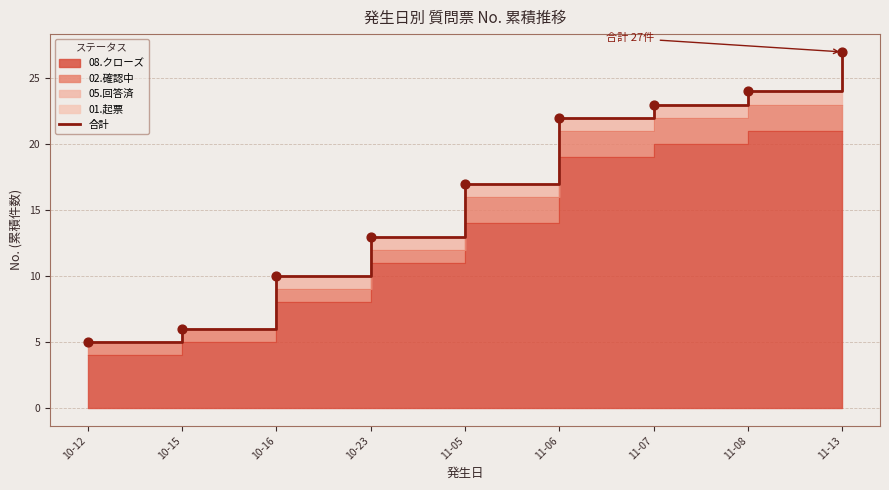

What is the change in value from 10-15 to 11-05?

+11